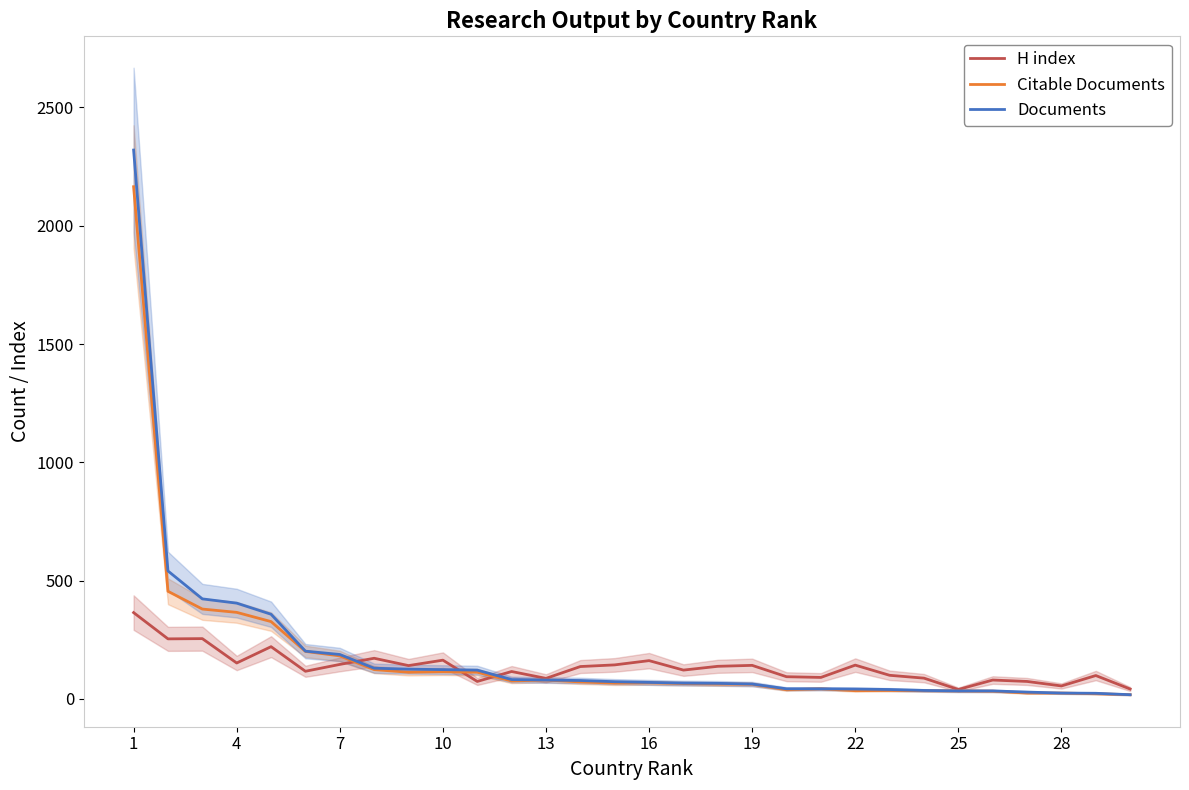

What is the sum of all H index values?

4015